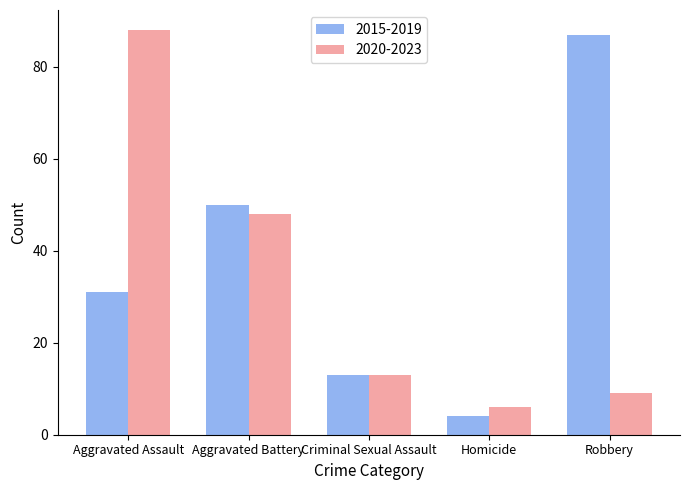

Where is 2020-2023 nearest to the value 47?

Aggravated Battery